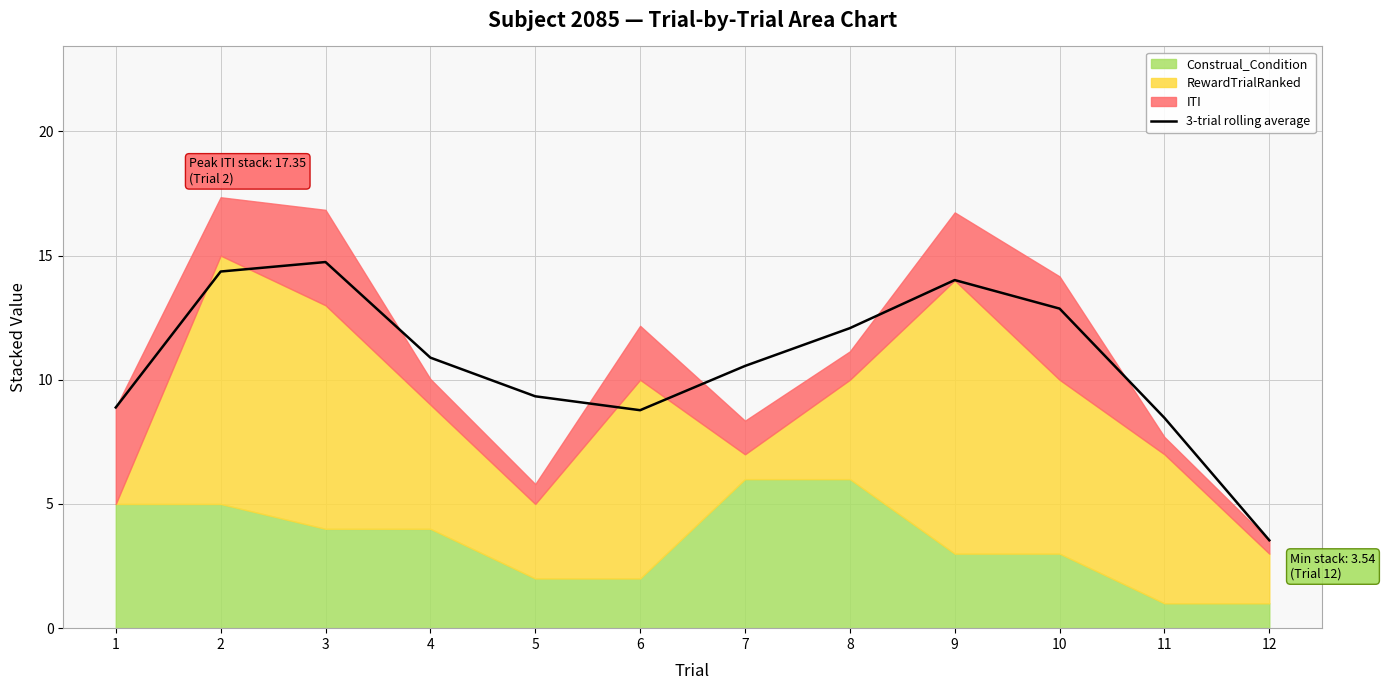

The value of 3-trial rolling average at 6 is 6.1. True or false?

False